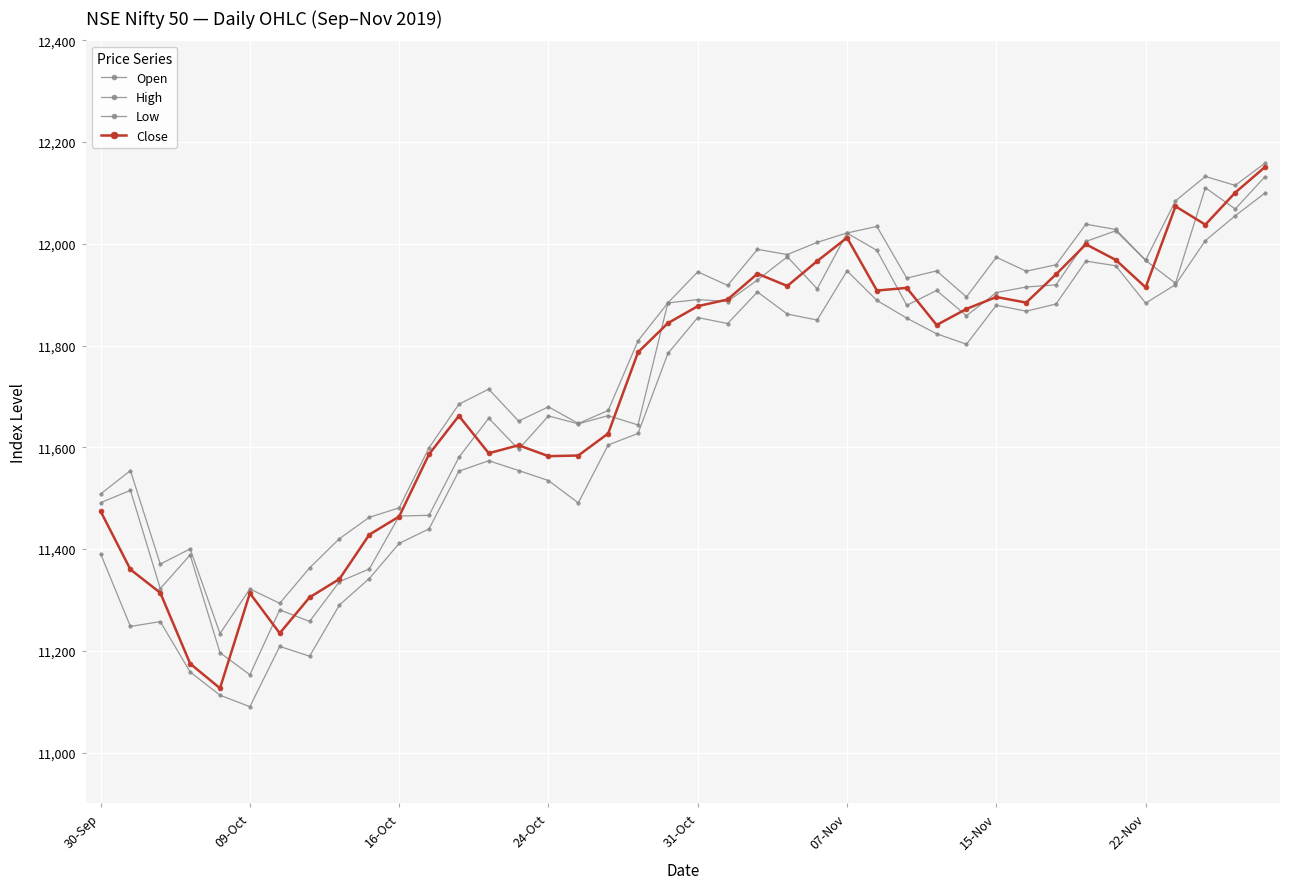

How many lines are shown in the chart?

4